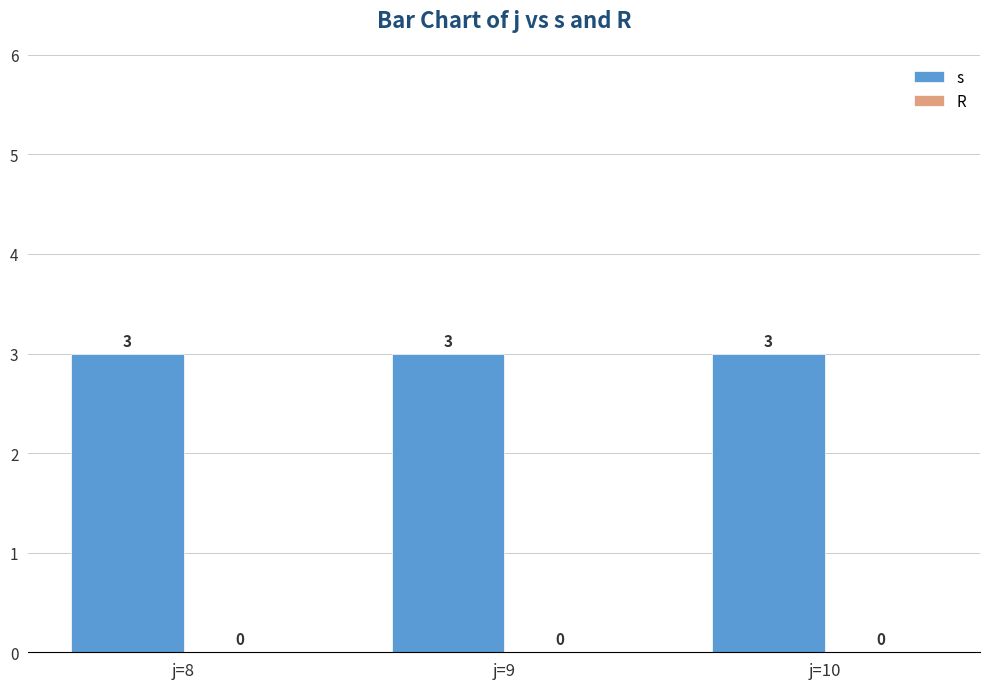

What is the difference between the highest and lowest values at j=10?

3